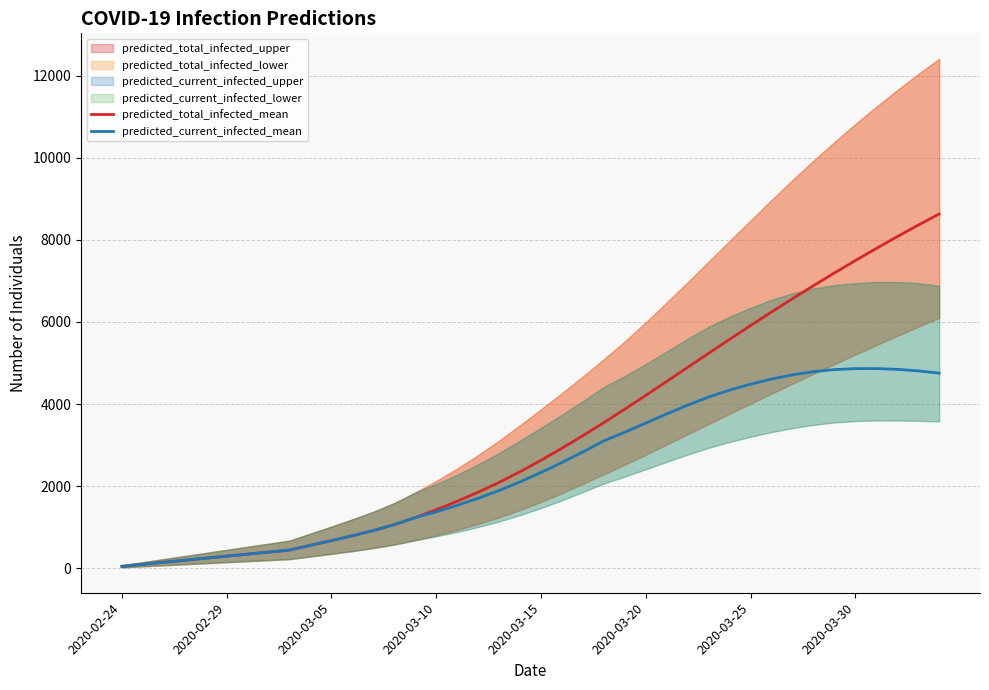

What is the average value of the predicted_total_infected_mean series?

3267